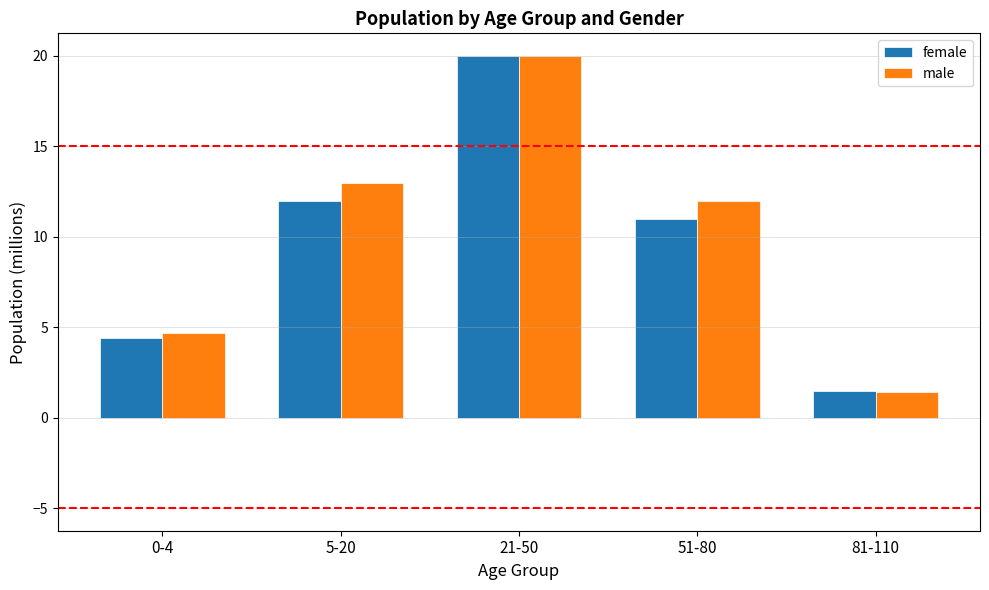

What is the label of the 3rd bar from the right?

21-50